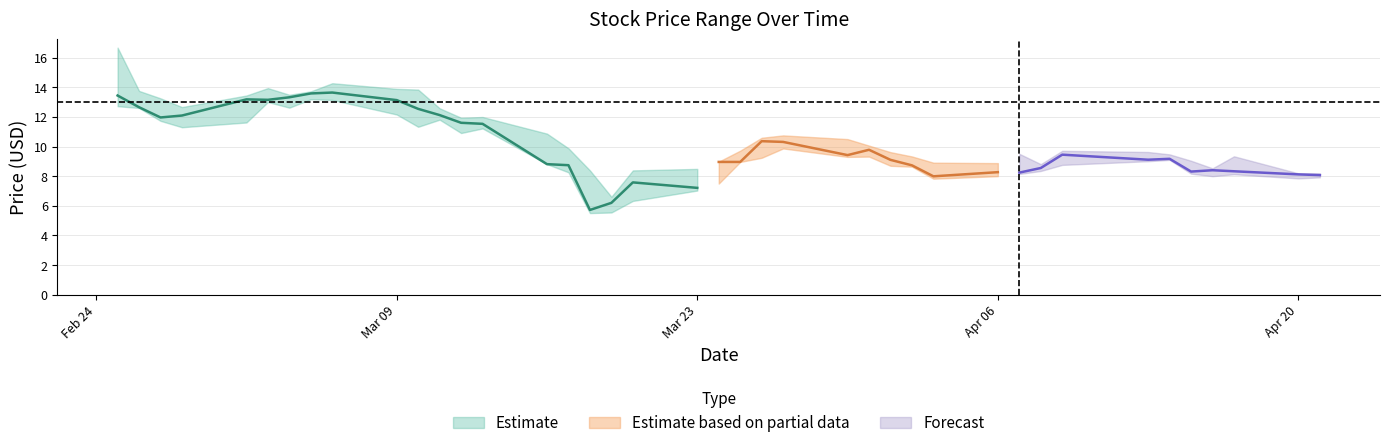

How many values in the High series are below 9?

11